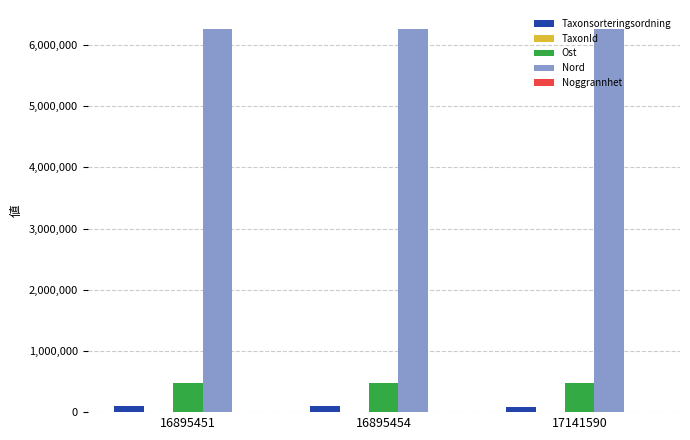

The Nord series shows 6261212 at 16895454. True or false?

True